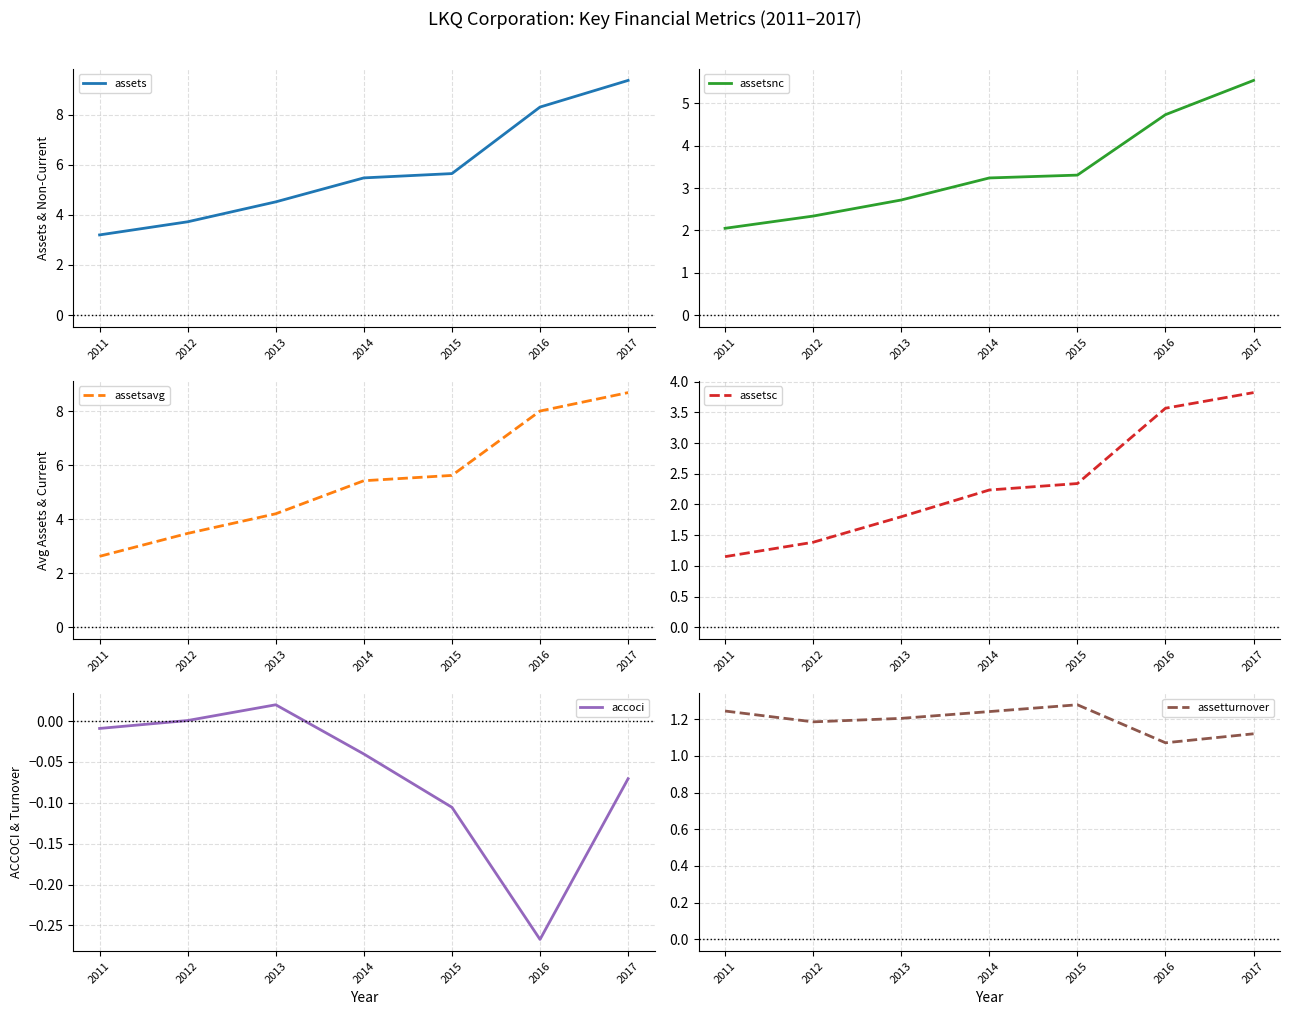

Between 2015 and 2013, which is larger?

2015